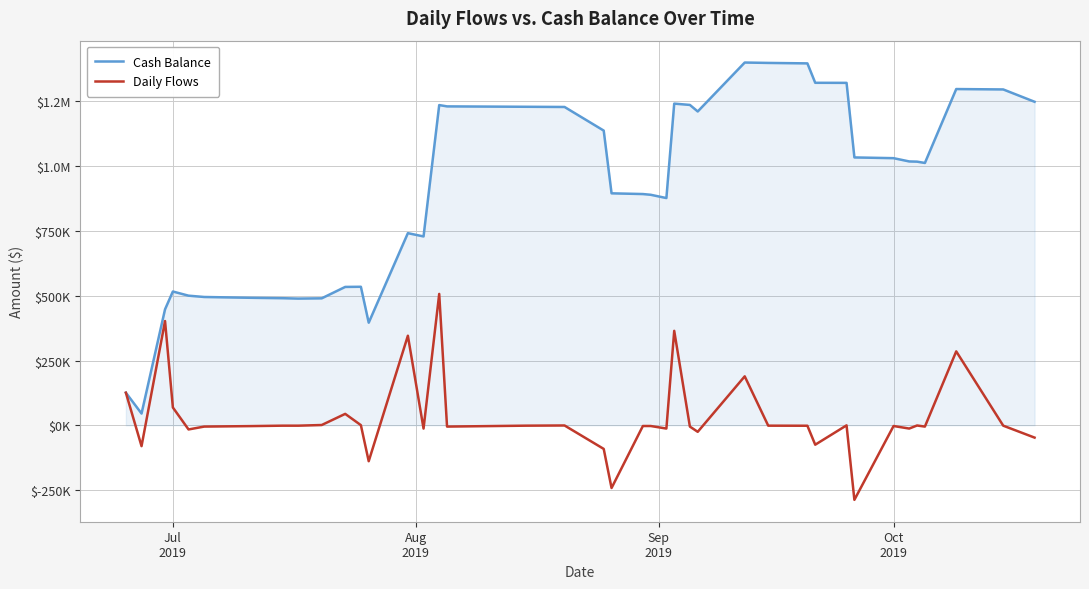

Does the chart display data point markers on the line(s)?

No